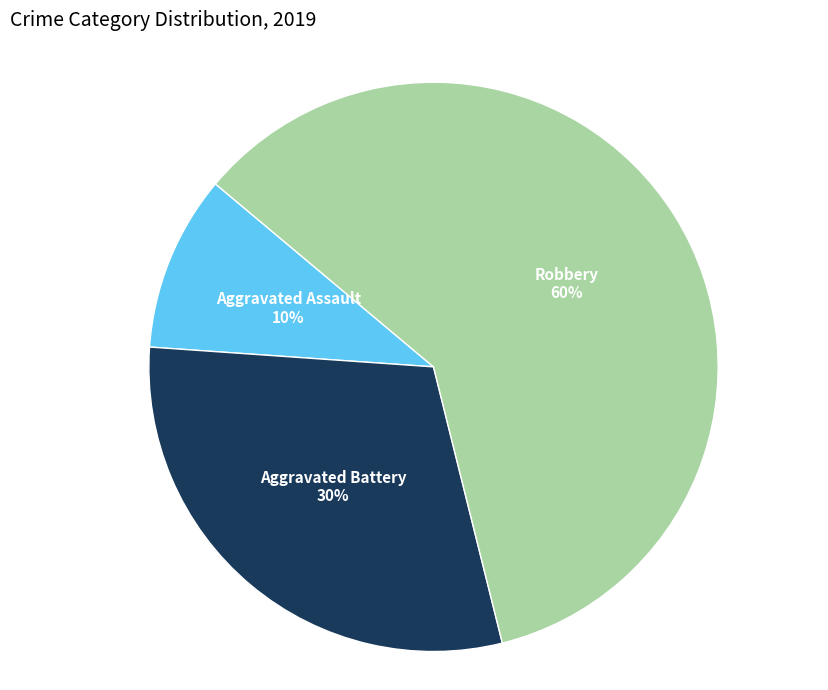

Count the number of slices in the pie.

3